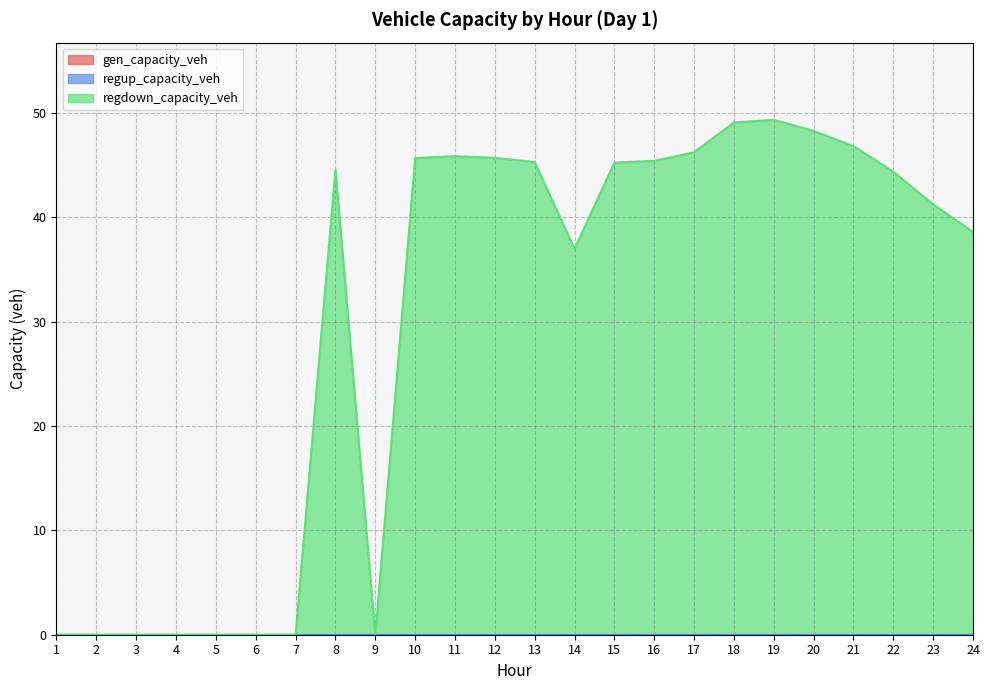

Reading left to right, transcribe all the data shown in this chart.

gen_capacity_veh: 0.0	0.0	0.0	0.0	0.0	0.0	0.0	0.0	0.0	0.0	0.0	0.0	0.0	0.0	0.0	0.0	0.0	0.0	0.0	0.0	0.0	0.0	0.0	0.0
regup_capacity_veh: 0.0	0.0	0.0	0.0	0.0	0.0	0.0	0.0	0.0	0.0	0.0	0.0	0.0	0.0	0.0	0.0	0.0	0.0	0.0	0.0	0.0	0.0	0.0	0.0
regdown_capacity_veh: 0.0	0.0	0.0	0.0	0.0	0.0	0.0	44.6	0.0	45.7	45.9	45.7	45.3	37.0	45.3	45.4	46.2	49.1	49.3	48.3	46.8	44.4	41.2	38.6